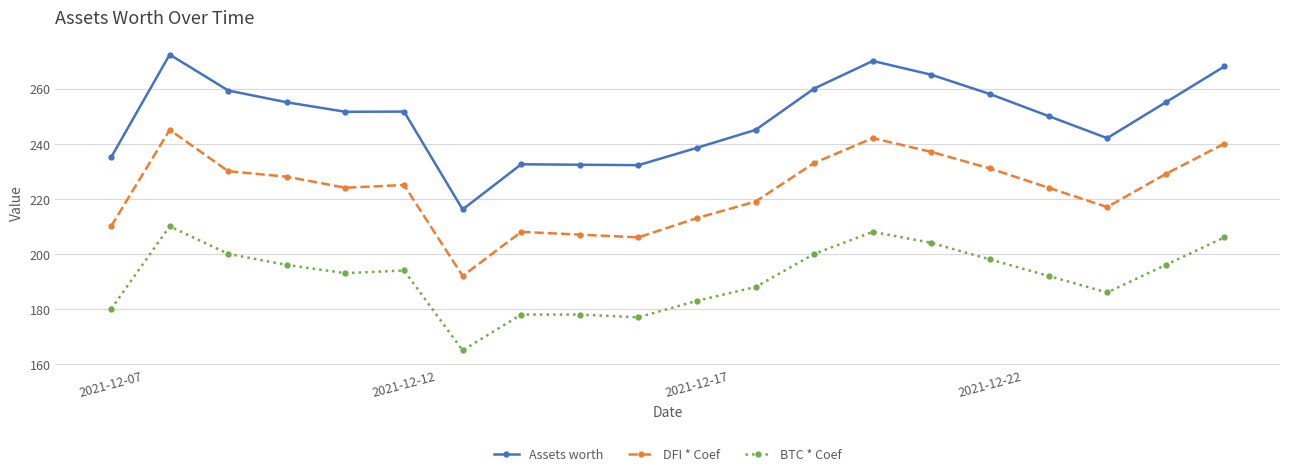

Rank the series by their maximum value, from lowest to highest.

BTC * Coef, DFI * Coef, Assets worth